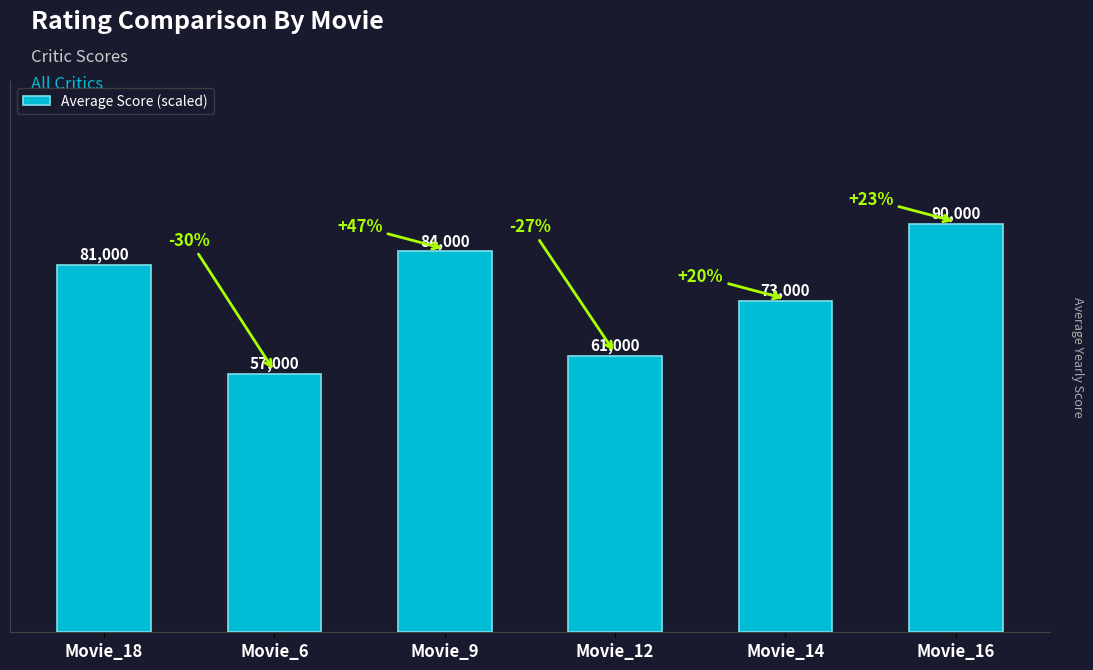

At which label is the value closest to 73500?

Movie_14